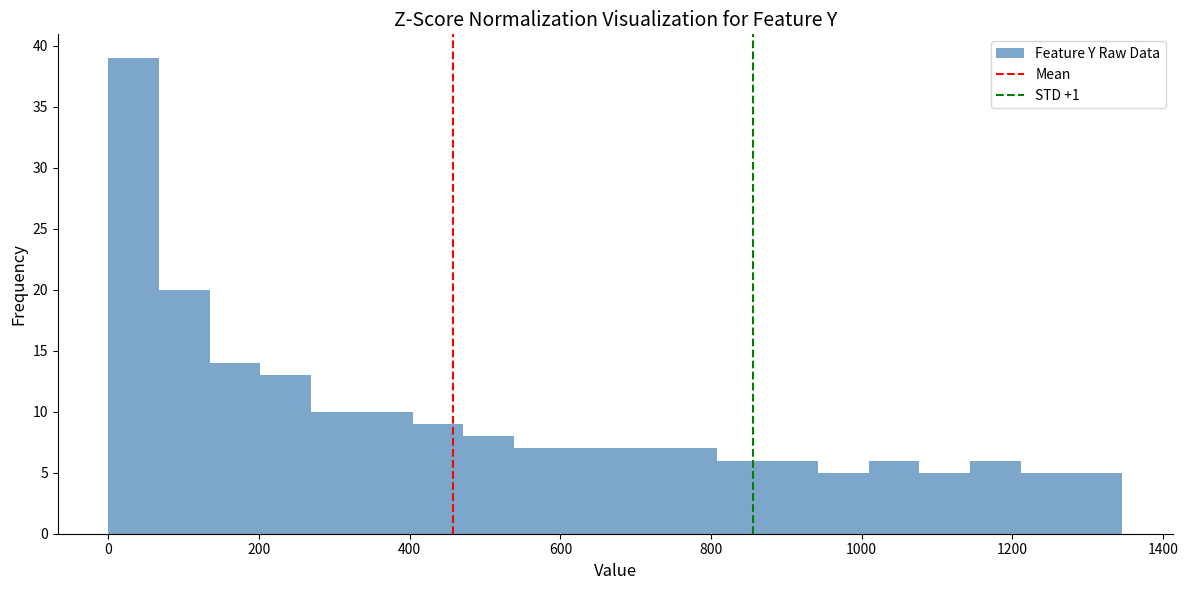

Around what value on the x-axis is the tallest bar? Give the approximate position of its centre, as read against the axis.

40